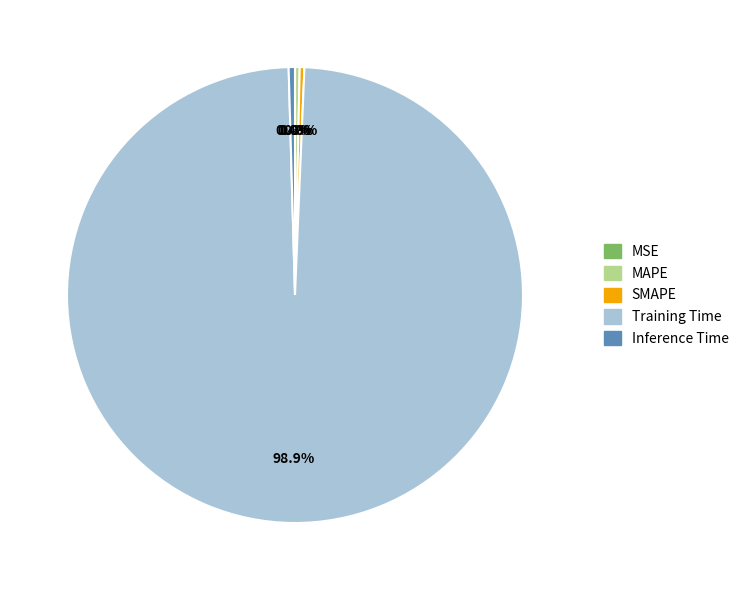

Which slice is the largest?

Training Time